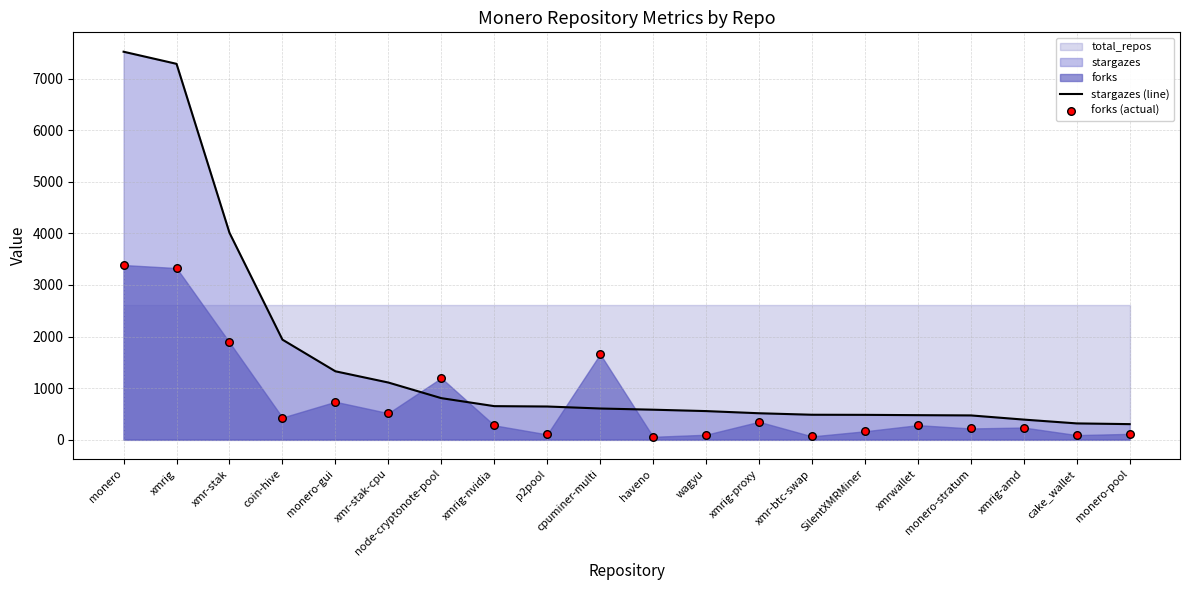

Which series reaches the maximum Y coordinate?

stargazes (line)